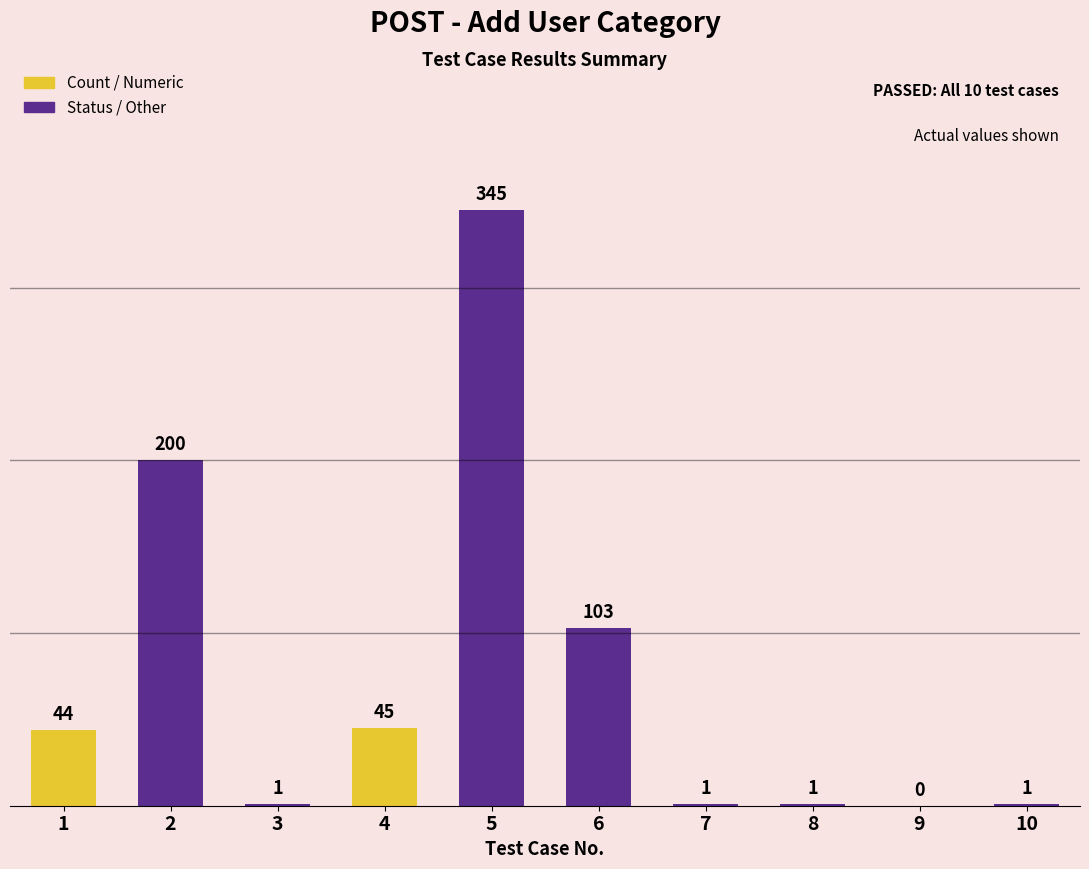

What is the sum of all values?

741